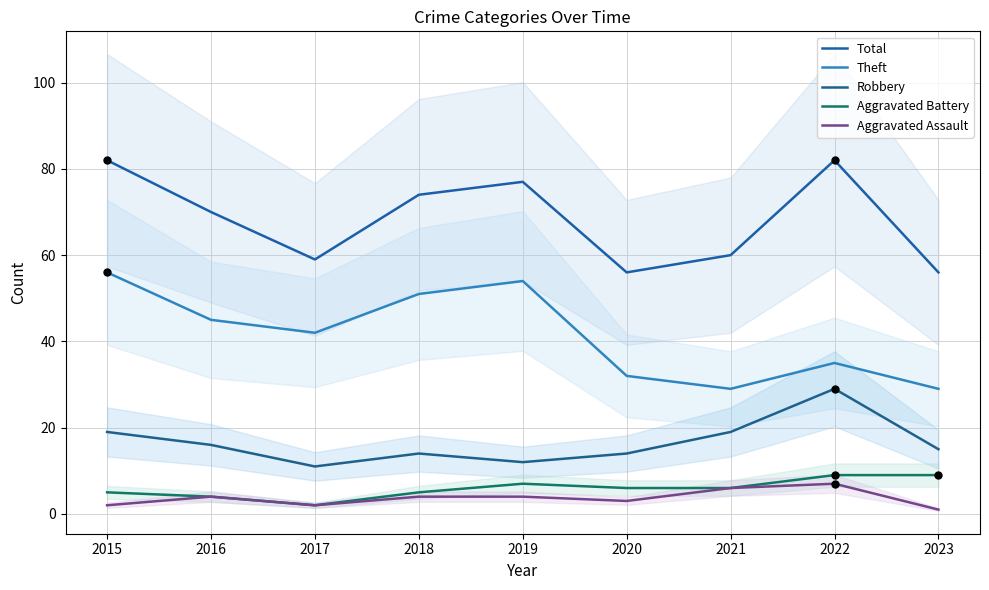

Is the value of Aggravated Assault at 2023 greater than the value of Robbery at 2021?

No